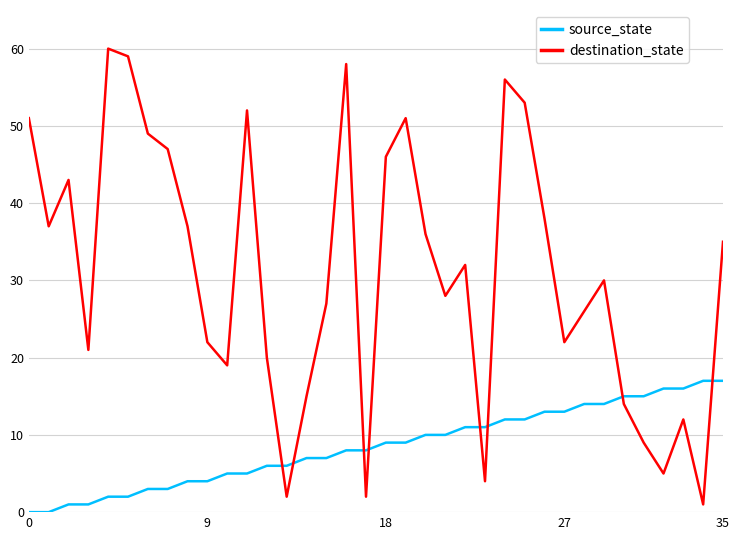

List the series in order of their overall mean, highest first.

destination_state, source_state